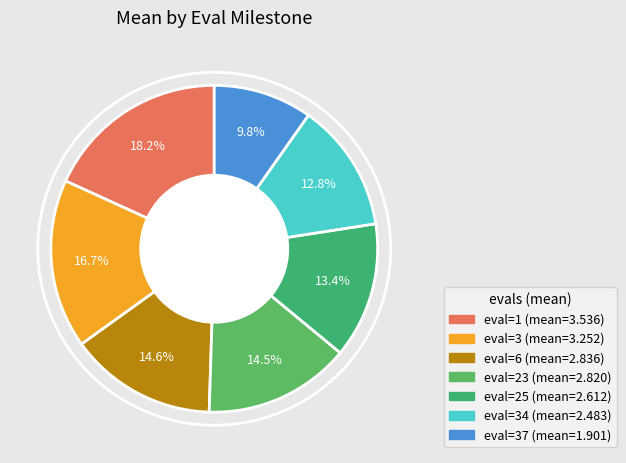

What is the smallest slice in the pie chart?

37